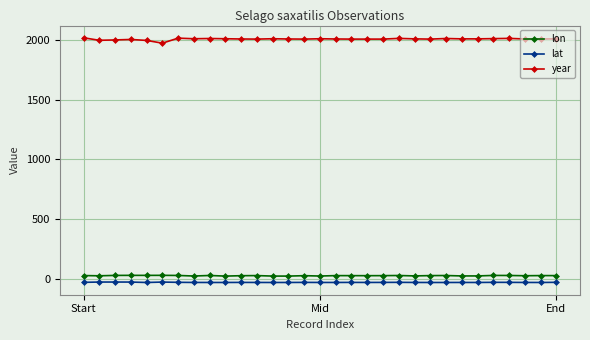

In year, how many points are higher than both neighbors (excluding endpoints)?

8